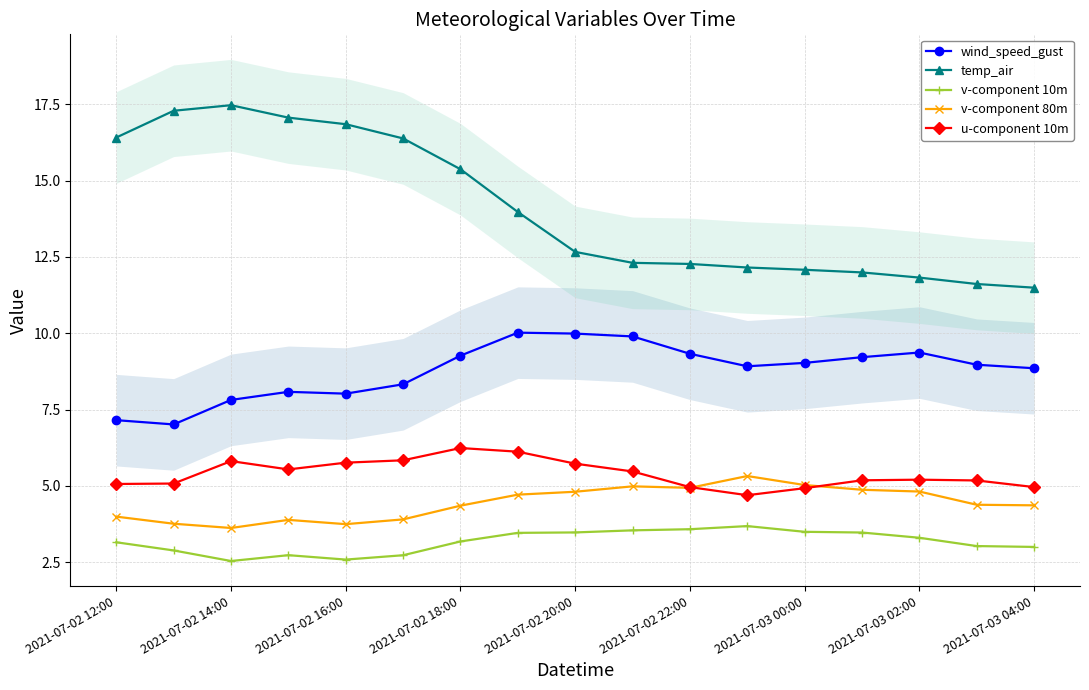

Where is the first local maximum for u-component 10m?

2021-07-02 14:00